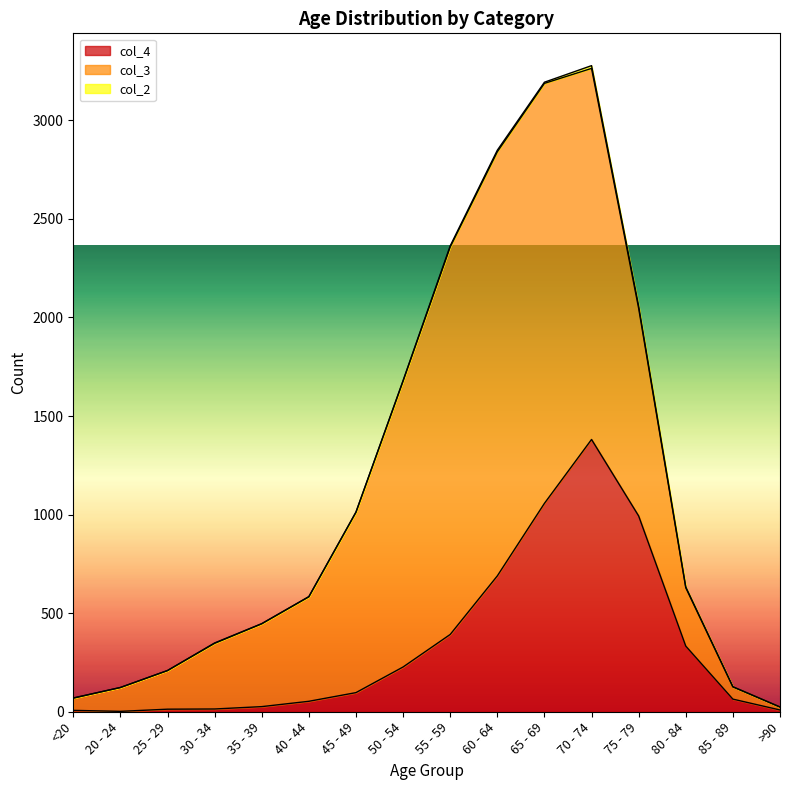

At which label does col_4 reach its peak?

70 - 74